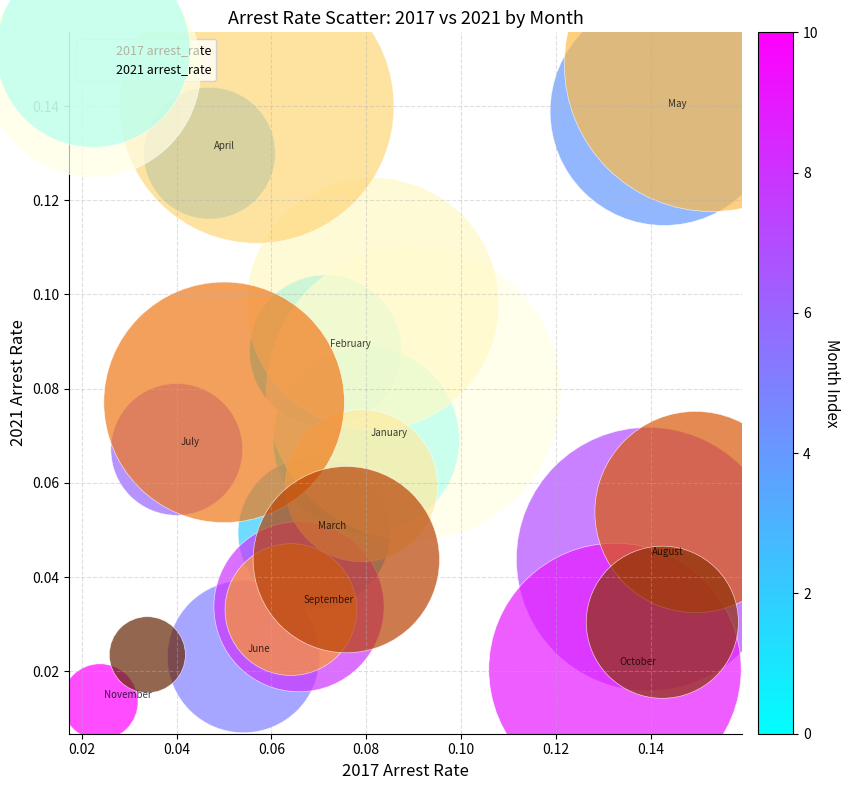

Which series contains the lowest Y value?

2017 arrest_rate